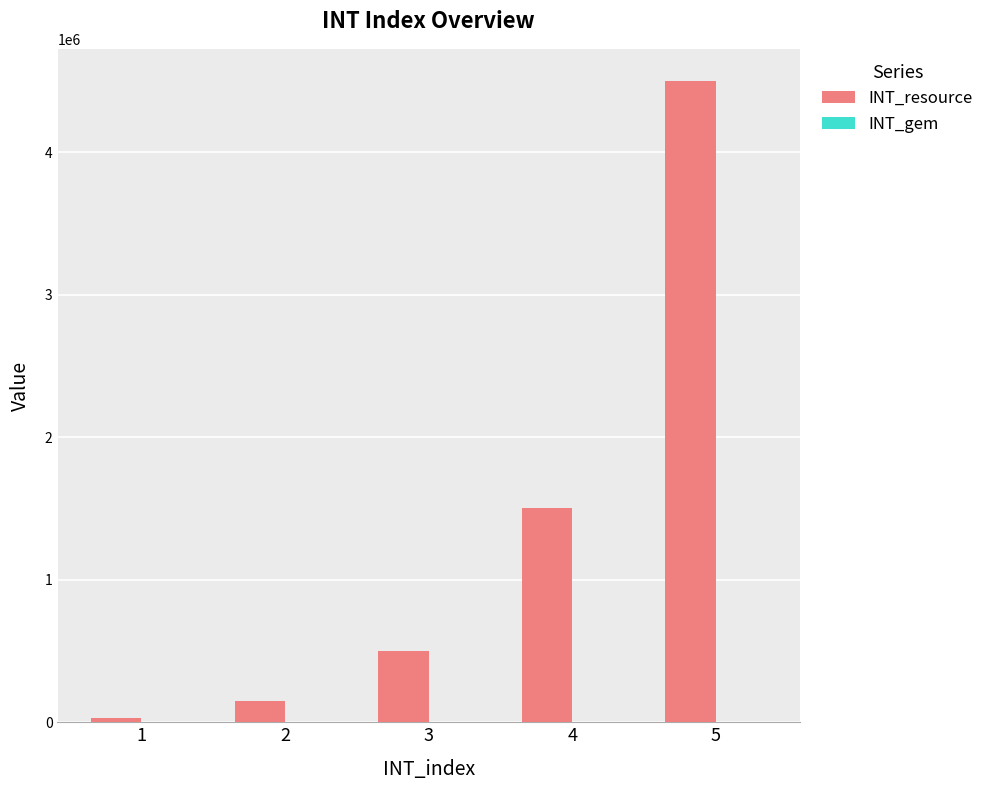

Between 4 and 5, which series saw the biggest shift?

INT_resource